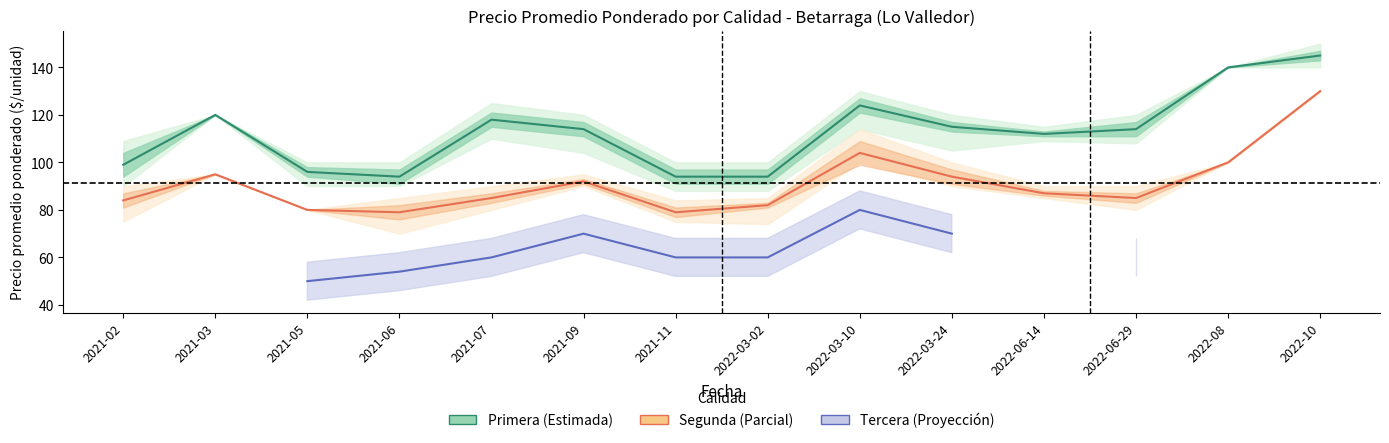

True or false: Tercera and Primera cross at least once.

False